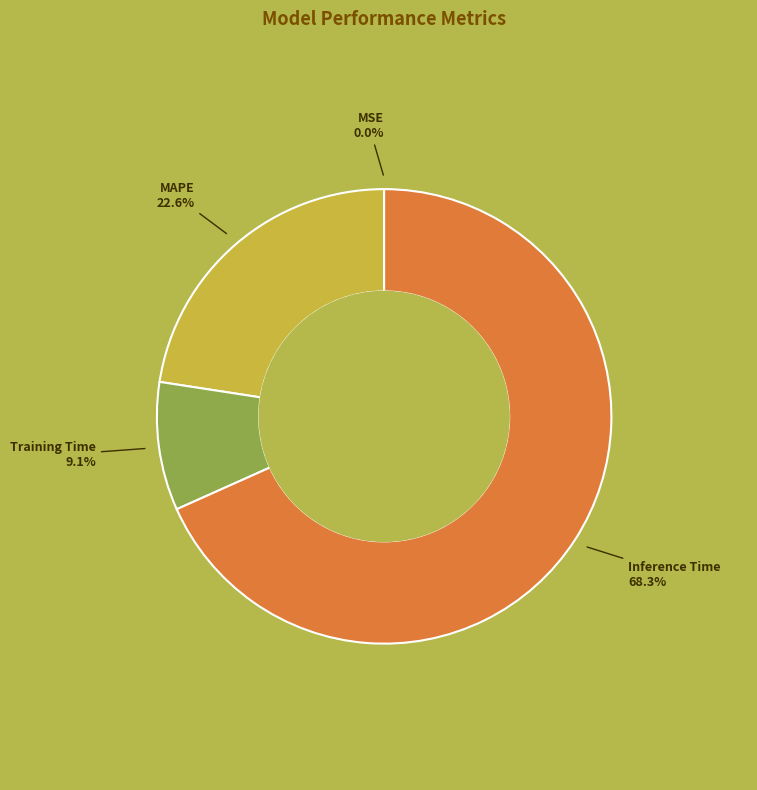

Combined, what portion of the pie is MAPE and Inference Time?

90.9%